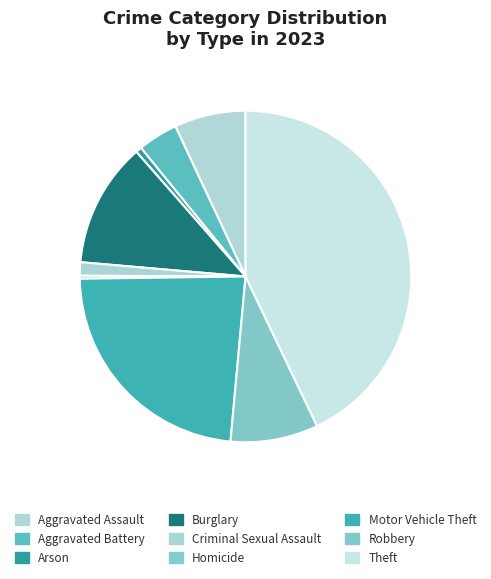

Is the sum of Robbery and Theft greater than half?

Yes